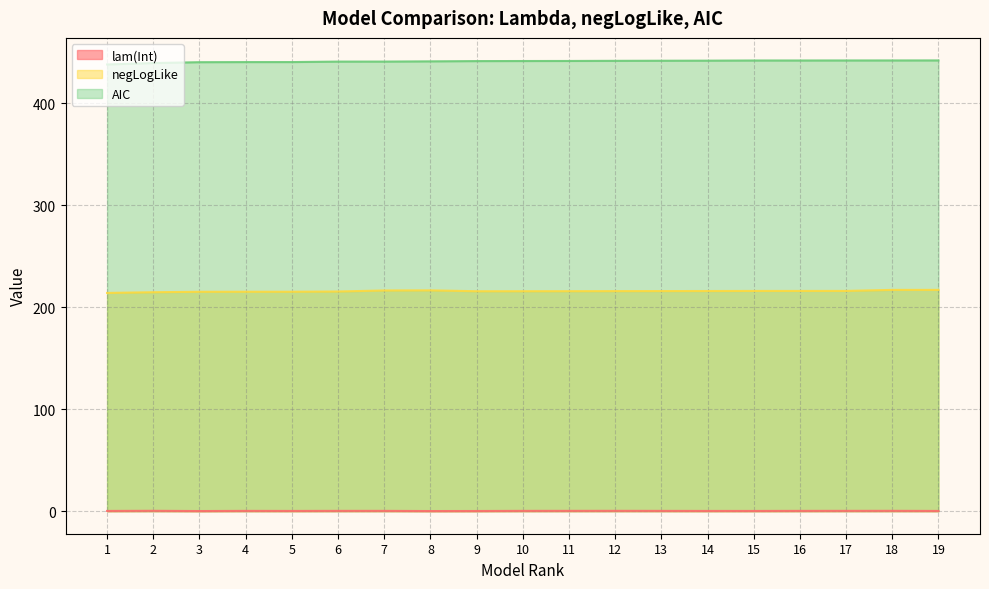

Which category has the lowest value in the negLogLike series?

1